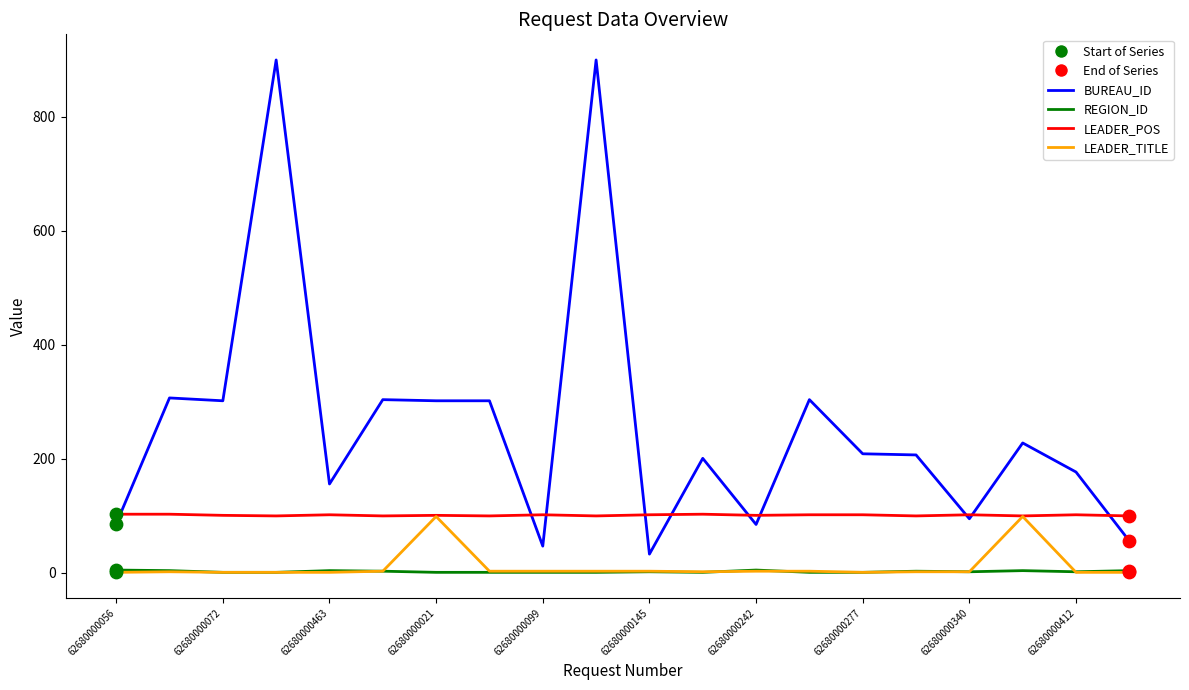

Which series has the largest range (max minus min)?

BUREAU_ID